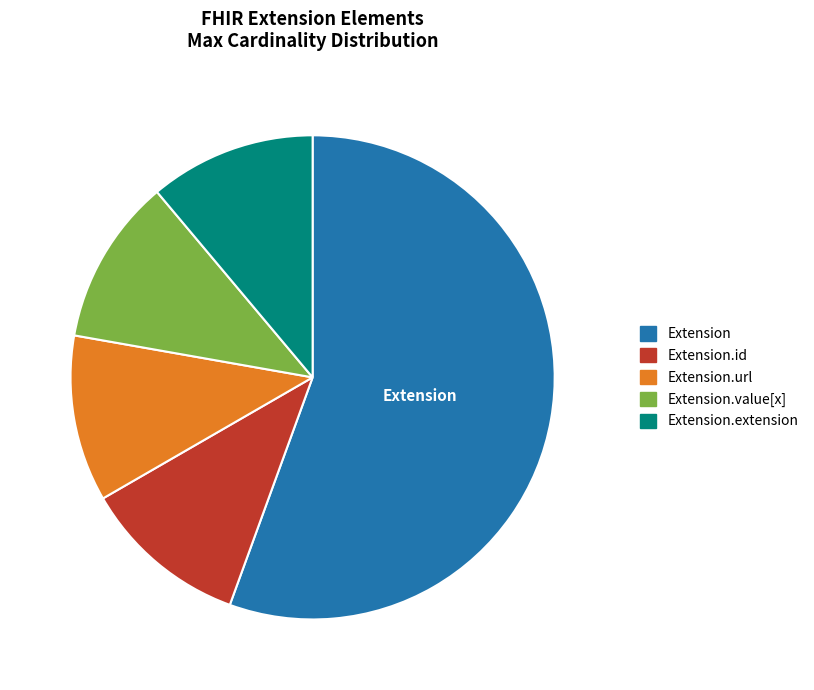

The Extension.url slice represents 11% of the pie. True or false?

True